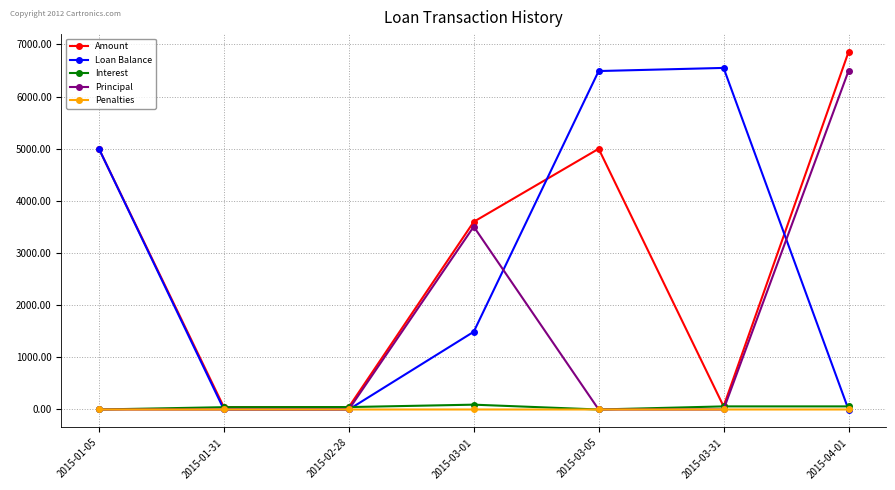

Which series changed the most between 2015-01-05 and 2015-04-01?

Principal